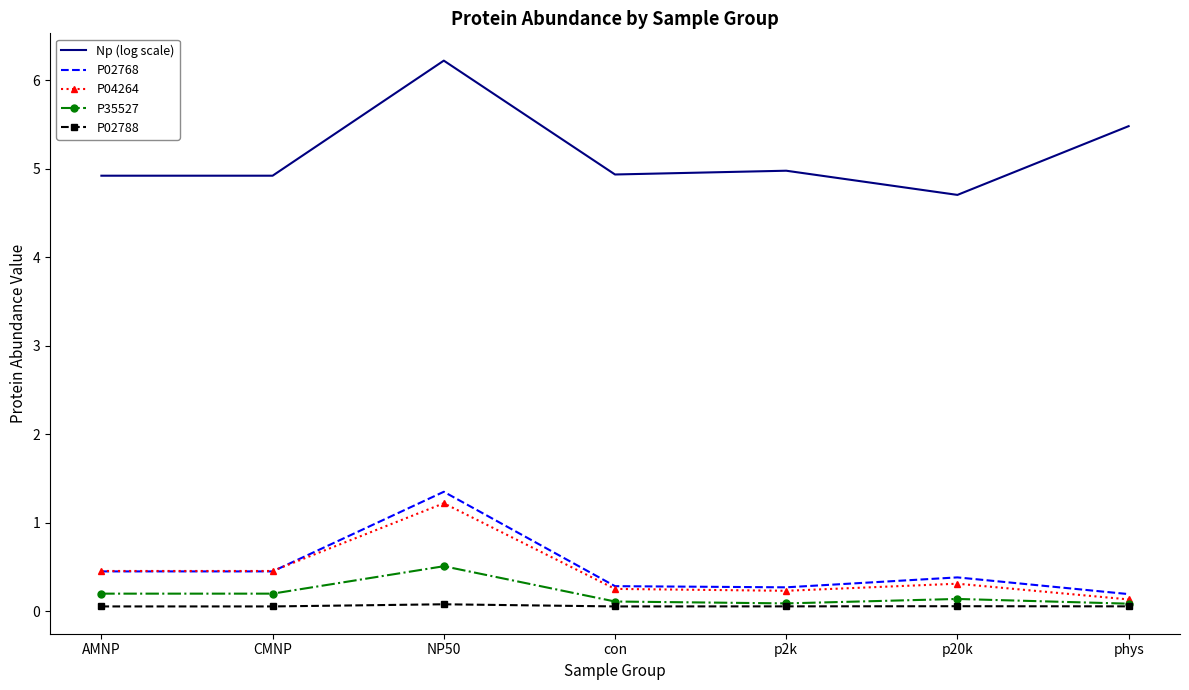

What is the maximum value shown in the chart?

6.2